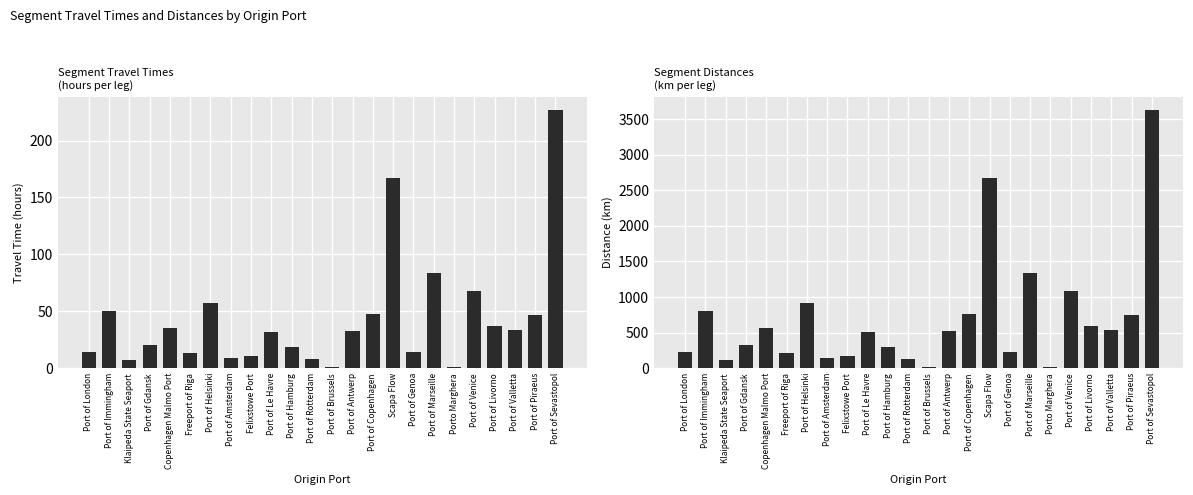

What is the value of the ti (hours) bar at the 15th from the left?

48